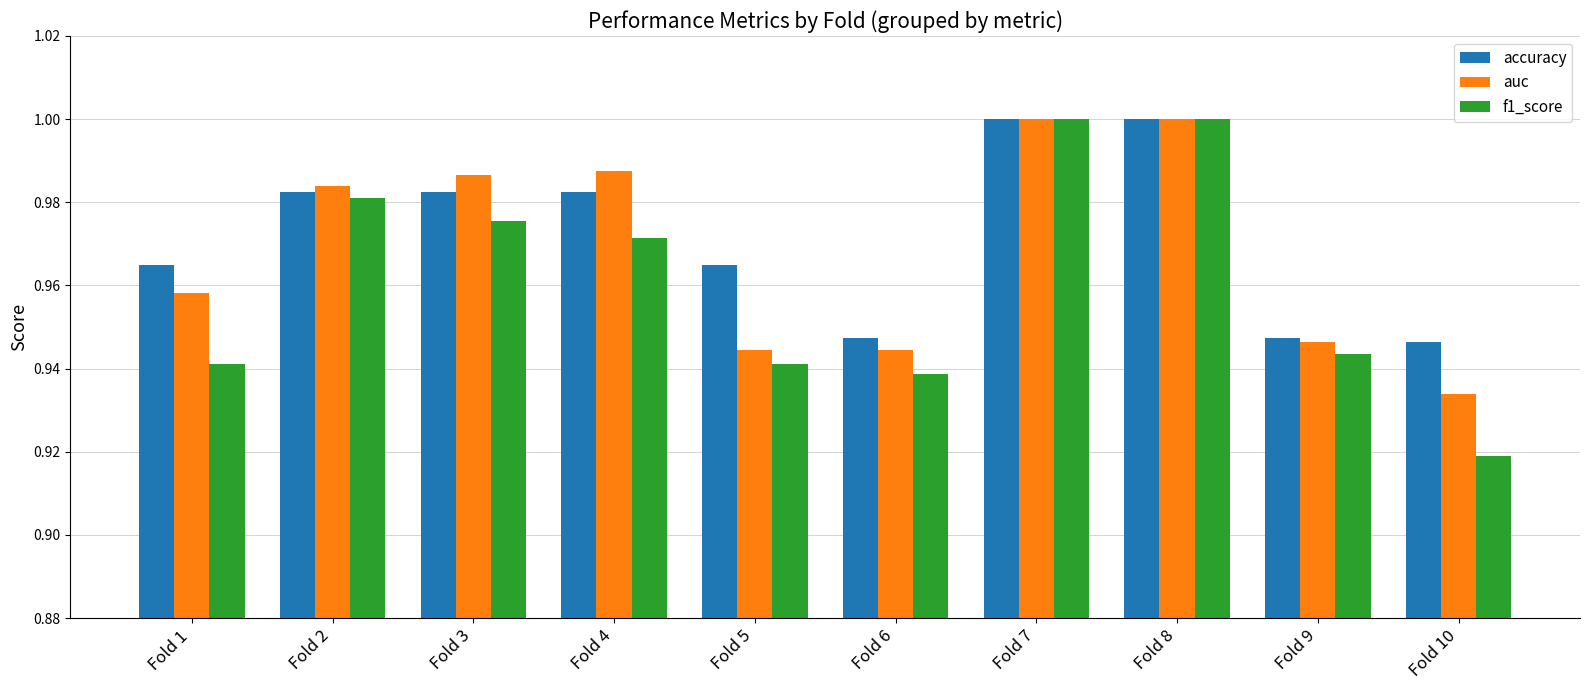

Is the value of f1_score at Fold 2 greater than the value of auc at Fold 4?

No